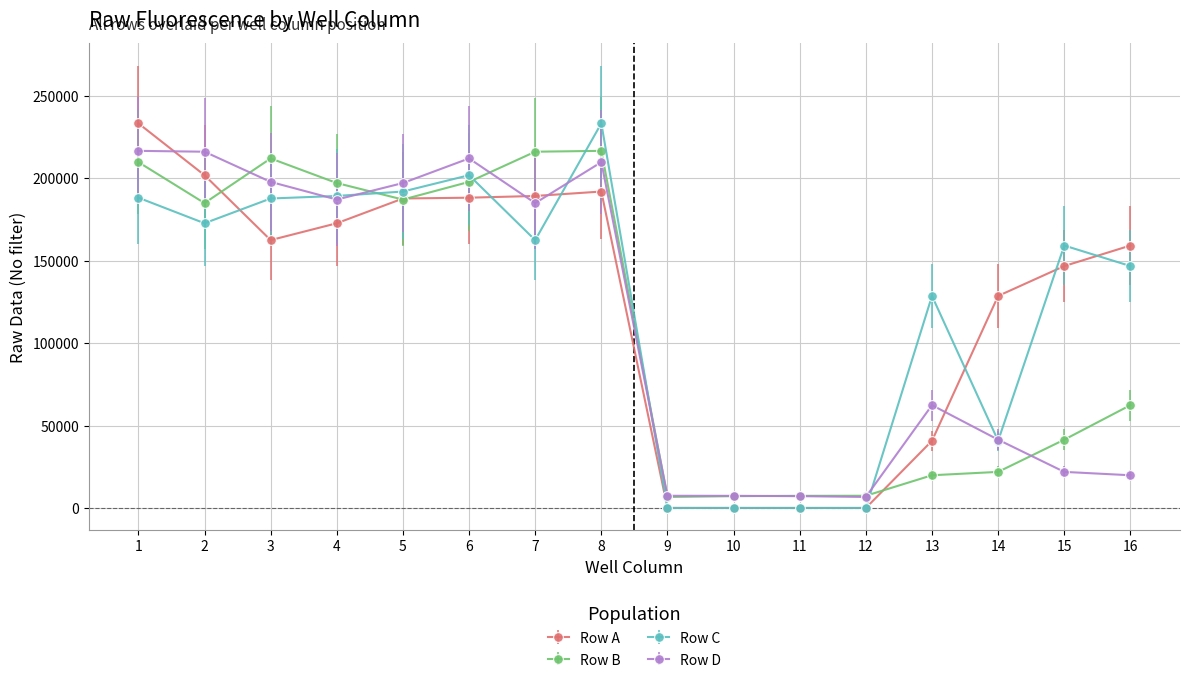

Between 2 and 8, which series saw the biggest shift?

Row C